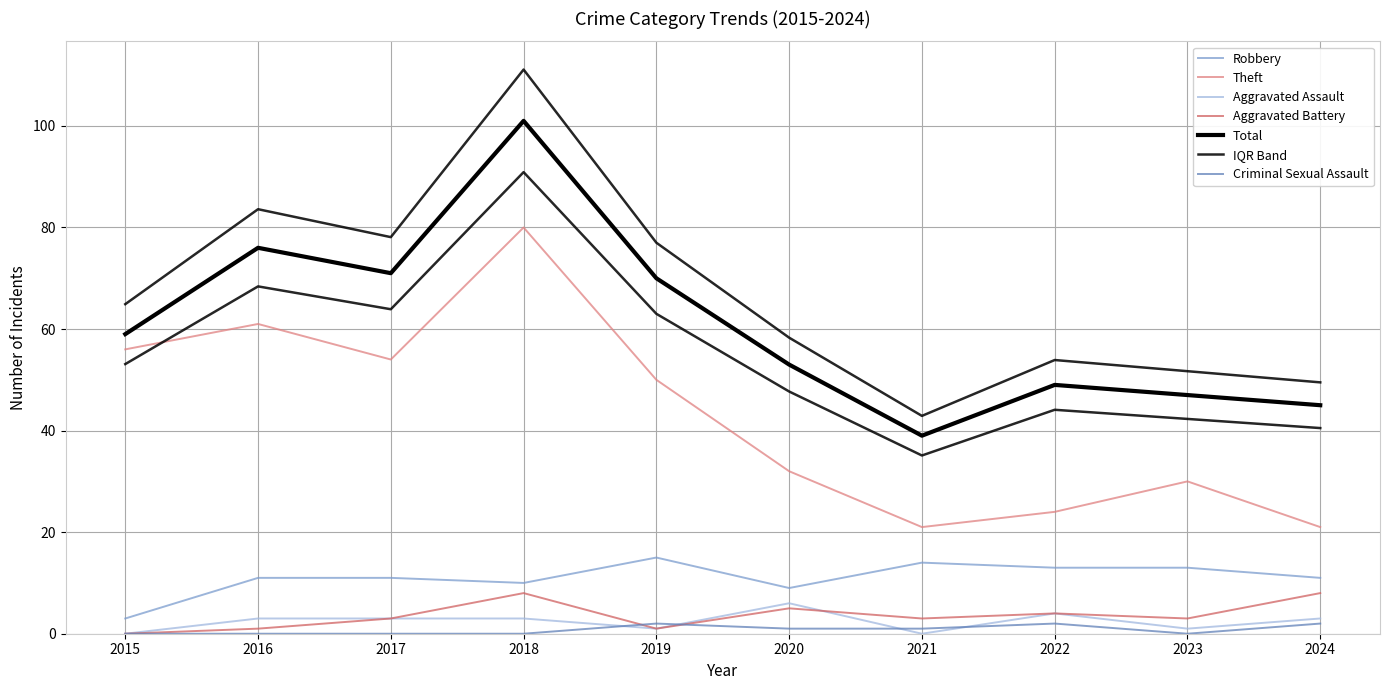

Is this an area chart (filled region under the line)?

No